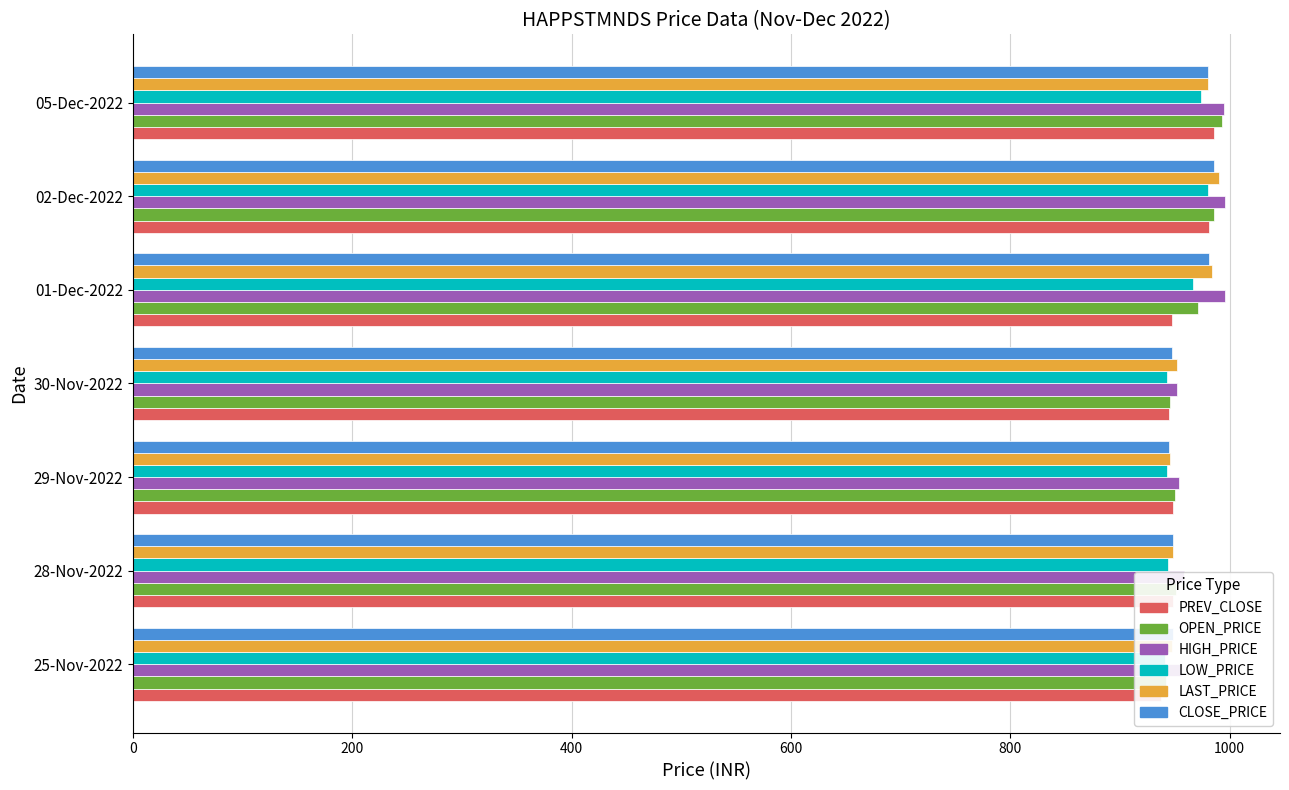

Is it true that CLOSE_PRICE equals 947.5 at 30-Nov-2022?

True